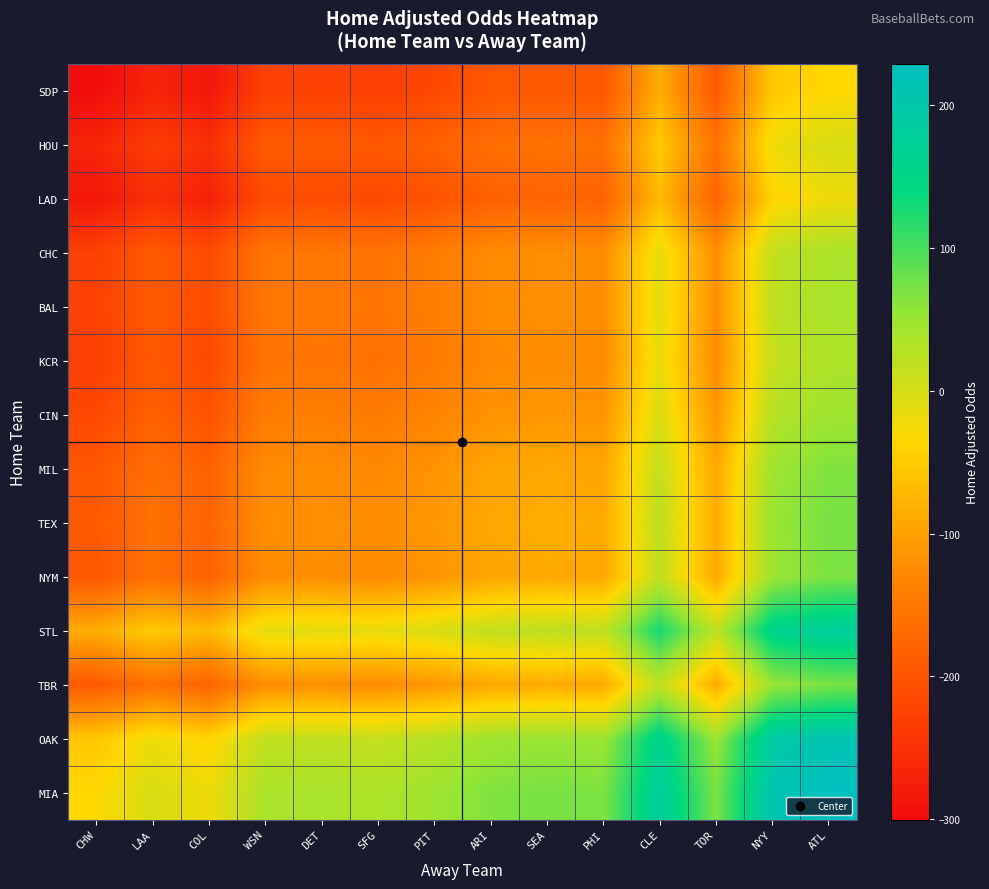

Reading left to right, extract all data points from this chart.

SDP: CHW=-300.4	LAA=-265.9	COL=-285.8	WSN=-227.6	DET=-225.9	SFG=-230.3	PIT=-217.7	ARI=-198.0	SEA=-193.4	PHI=-196.3	CLE=-85.3	TOR=-194.0	NYY=-55.4	ATL=-35.6
HOU: CHW=-265.9	LAA=-231.3	COL=-251.3	WSN=-193.1	DET=-191.4	SFG=-195.7	PIT=-183.2	ARI=-163.5	SEA=-158.9	PHI=-161.7	CLE=-50.8	TOR=-159.5	NYY=-20.9	ATL=-1.1
LAD: CHW=-285.8	LAA=-251.3	COL=-271.3	WSN=-213.1	DET=-211.4	SFG=-215.7	PIT=-203.2	ARI=-183.5	SEA=-178.9	PHI=-181.7	CLE=-70.8	TOR=-179.4	NYY=-40.8	ATL=-21.1
CHC: CHW=-227.6	LAA=-193.1	COL=-213.1	WSN=-154.8	DET=-153.1	SFG=-157.5	PIT=-144.9	ARI=-125.3	SEA=-120.6	PHI=-123.5	CLE=-12.5	TOR=-121.2	NYY=17.4	ATL=37.2
BAL: CHW=-225.9	LAA=-191.4	COL=-211.4	WSN=-153.1	DET=-151.4	SFG=-155.8	PIT=-143.3	ARI=-123.6	SEA=-118.9	PHI=-121.8	CLE=-10.8	TOR=-119.5	NYY=19.1	ATL=38.8
KCR: CHW=-230.3	LAA=-195.7	COL=-215.7	WSN=-157.5	DET=-155.8	SFG=-160.1	PIT=-147.6	ARI=-127.9	SEA=-123.3	PHI=-126.1	CLE=-15.2	TOR=-123.9	NYY=14.7	ATL=34.5
CIN: CHW=-217.7	LAA=-183.2	COL=-203.2	WSN=-144.9	DET=-143.3	SFG=-147.6	PIT=-135.1	ARI=-115.4	SEA=-110.8	PHI=-113.6	CLE=-2.6	TOR=-111.3	NYY=27.3	ATL=47.0
MIL: CHW=-198.0	LAA=-163.5	COL=-183.5	WSN=-125.3	DET=-123.6	SFG=-127.9	PIT=-115.4	ARI=-95.7	SEA=-91.1	PHI=-93.9	CLE=17.0	TOR=-91.6	NYY=47.0	ATL=66.7
TEX: CHW=-193.4	LAA=-158.9	COL=-178.9	WSN=-120.6	DET=-118.9	SFG=-123.3	PIT=-110.8	ARI=-91.1	SEA=-86.4	PHI=-89.3	CLE=21.7	TOR=-87.0	NYY=51.6	ATL=71.3
NYM: CHW=-196.3	LAA=-161.7	COL=-181.7	WSN=-123.5	DET=-121.8	SFG=-126.1	PIT=-113.6	ARI=-93.9	SEA=-89.3	PHI=-92.1	CLE=18.8	TOR=-89.9	NYY=48.7	ATL=68.5
STL: CHW=-85.3	LAA=-50.8	COL=-70.8	WSN=-12.5	DET=-10.8	SFG=-15.2	PIT=-2.6	ARI=17.0	SEA=21.7	PHI=18.8	CLE=129.8	TOR=21.1	NYY=159.7	ATL=179.4
TBR: CHW=-194.0	LAA=-159.5	COL=-179.4	WSN=-121.2	DET=-119.5	SFG=-123.9	PIT=-111.3	ARI=-91.6	SEA=-87.0	PHI=-89.9	CLE=21.1	TOR=-87.6	NYY=51.0	ATL=70.8
OAK: CHW=-55.4	LAA=-20.9	COL=-40.8	WSN=17.4	DET=19.1	SFG=14.7	PIT=27.3	ARI=47.0	SEA=51.6	PHI=48.7	CLE=159.7	TOR=51.0	NYY=189.6	ATL=209.4
MIA: CHW=-35.6	LAA=-1.1	COL=-21.1	WSN=37.2	DET=38.8	SFG=34.5	PIT=47.0	ARI=66.7	SEA=71.3	PHI=68.5	CLE=179.4	TOR=70.8	NYY=209.4	ATL=229.1